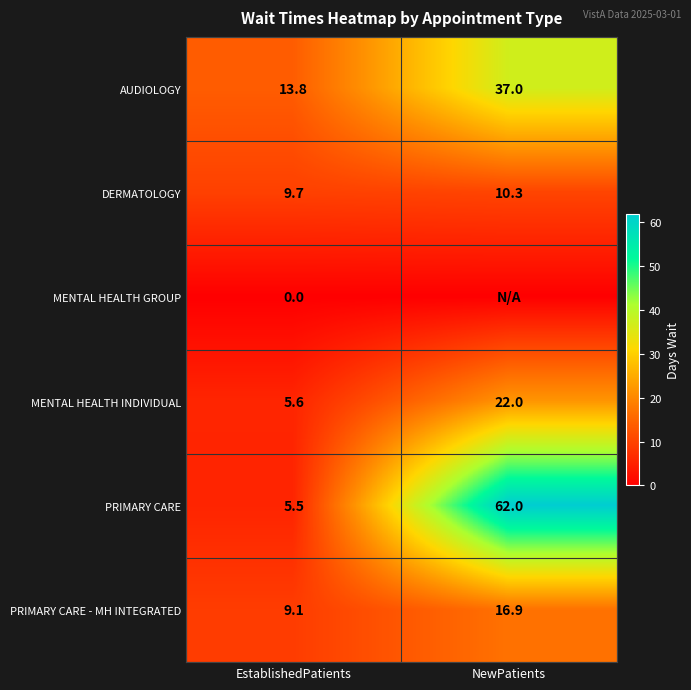

At which category does the chart reach its minimum across all series?

EstablishedPatients